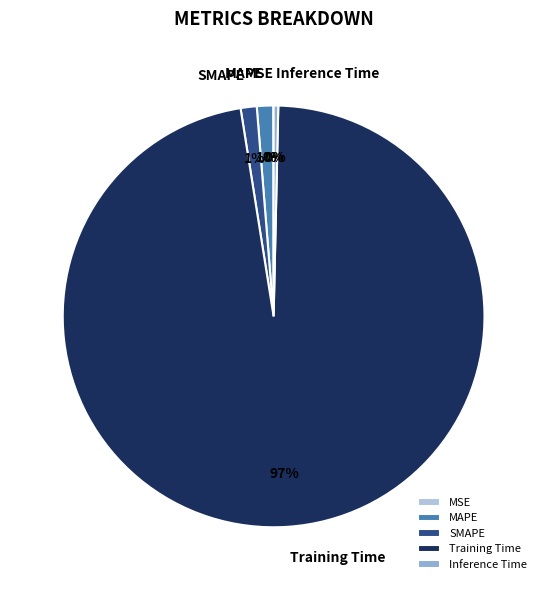

The SMAPE slice represents 1% of the pie. True or false?

True